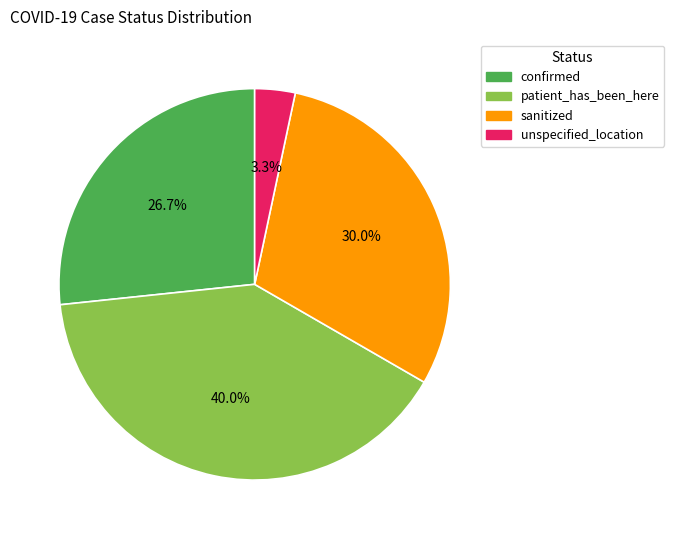

Does unspecified_location represent more than half of the total?

No